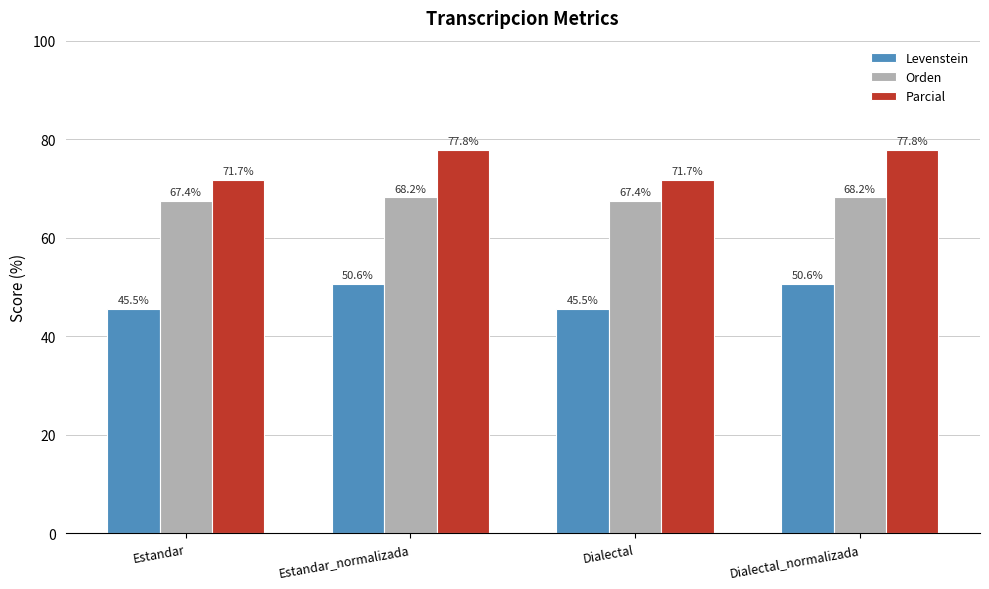

What is the label of the 2nd bar from the right?

Dialectal